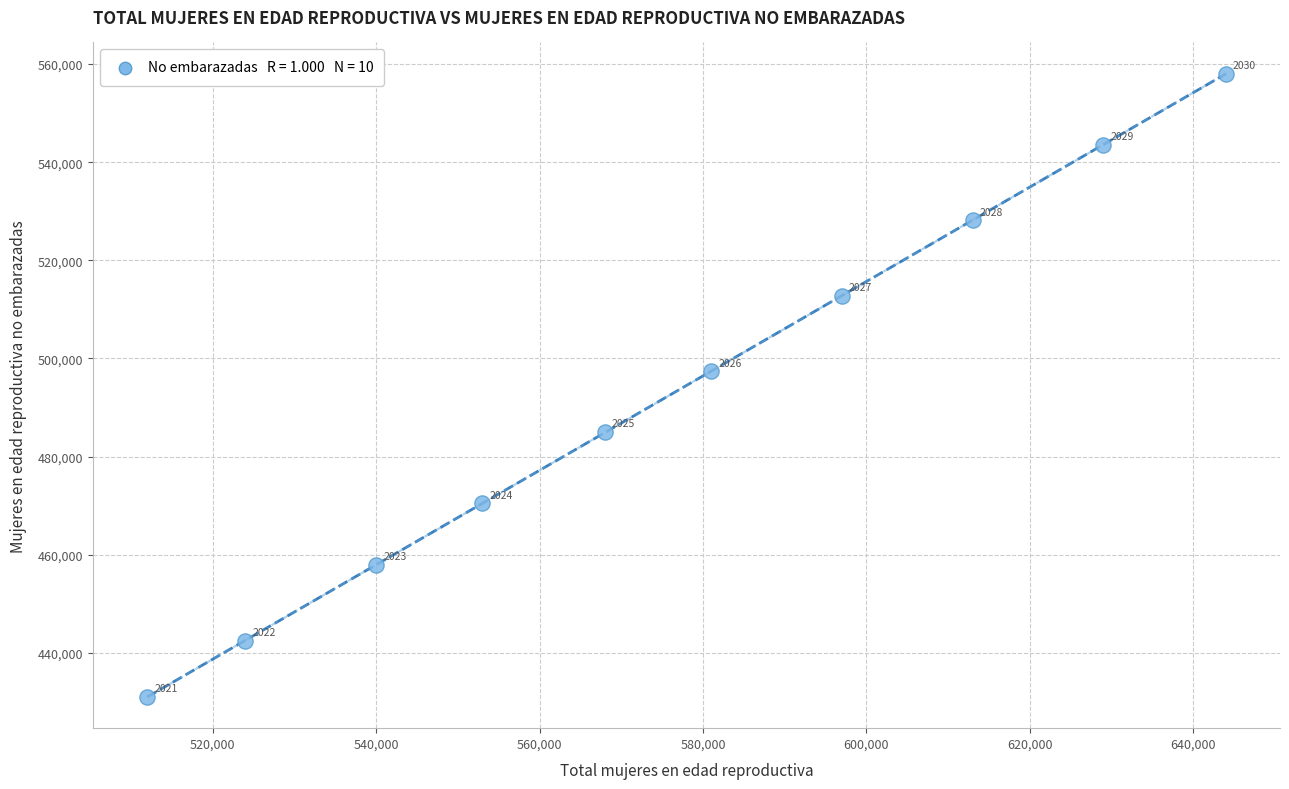

What is the average X value?

576100.0